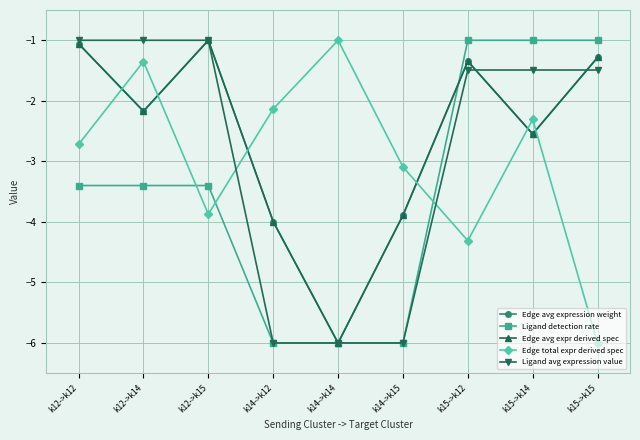

Where is Edge avg expression weight nearest to the value -3?

k15->k14